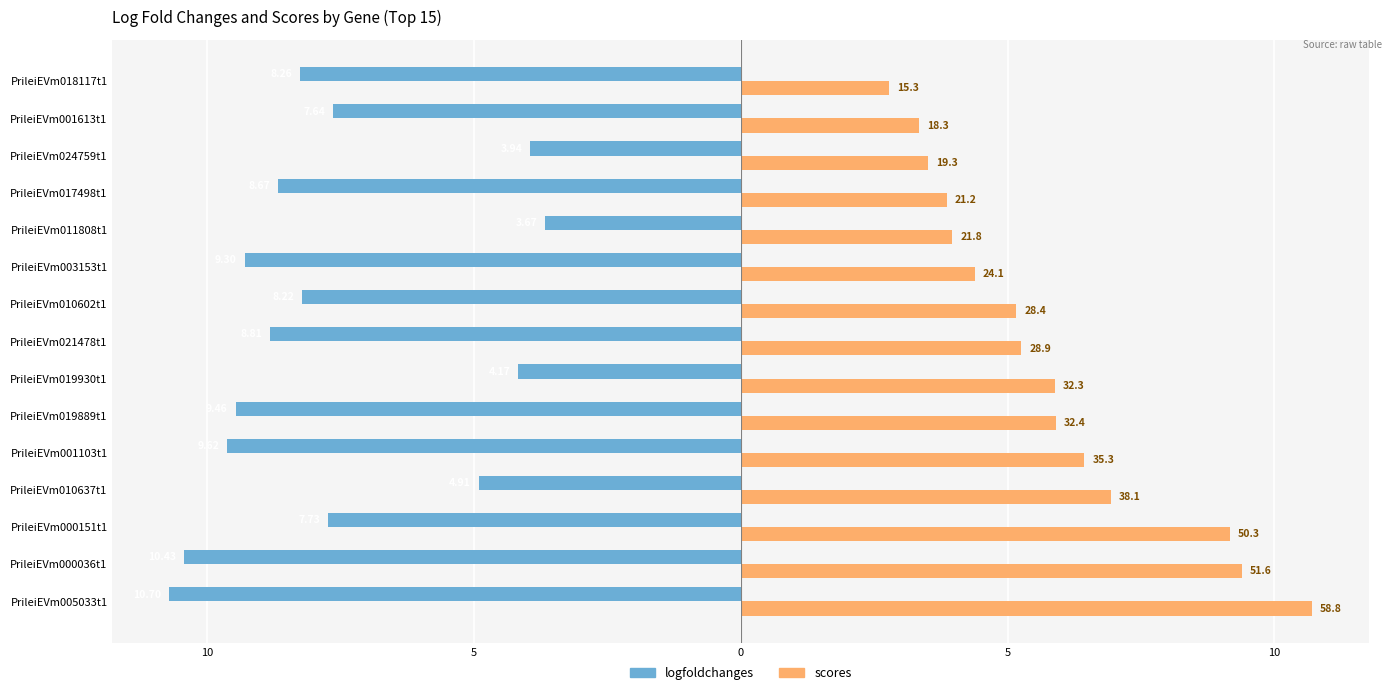

What is the difference between the maximum and minimum values in the logfoldchanges series?

7.0